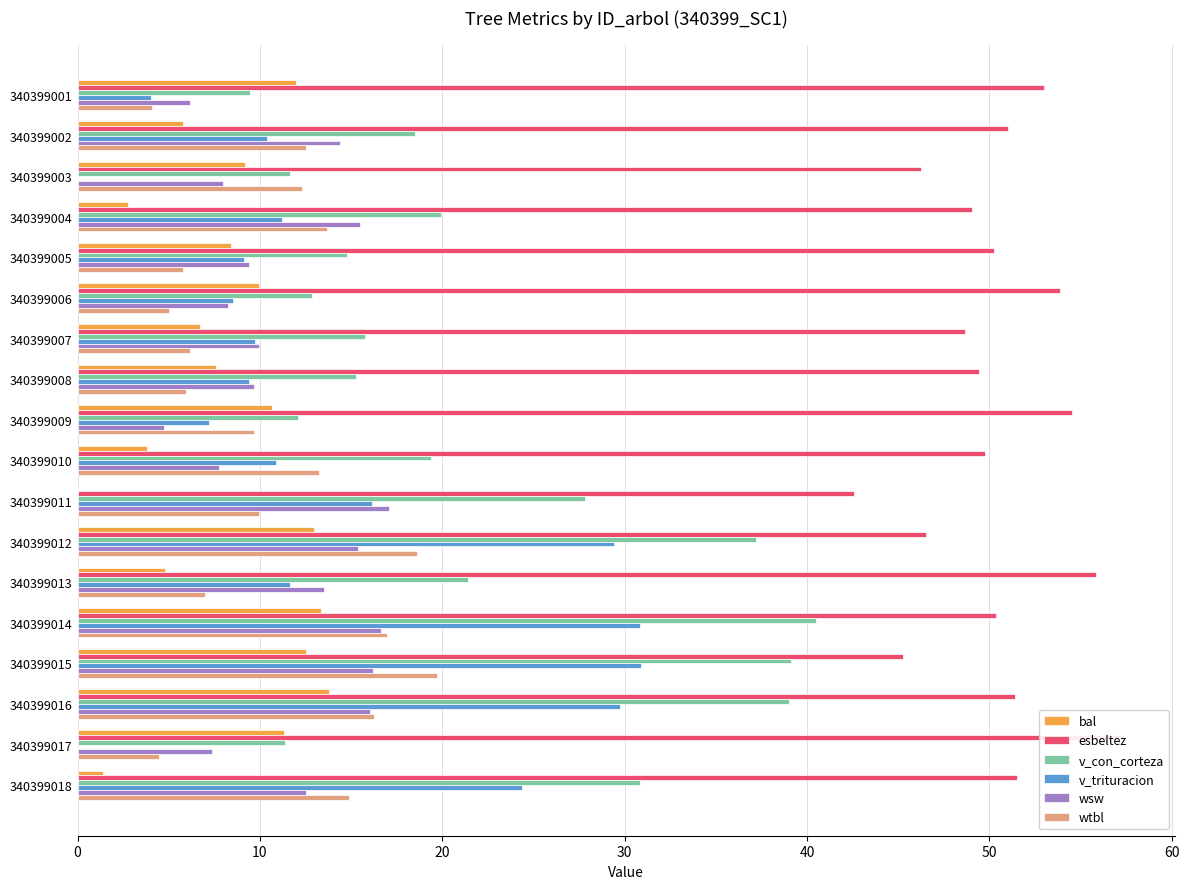

What are all the series names shown in the legend?

bal, esbeltez, v_con_corteza, v_trituracion, wsw, wtbl